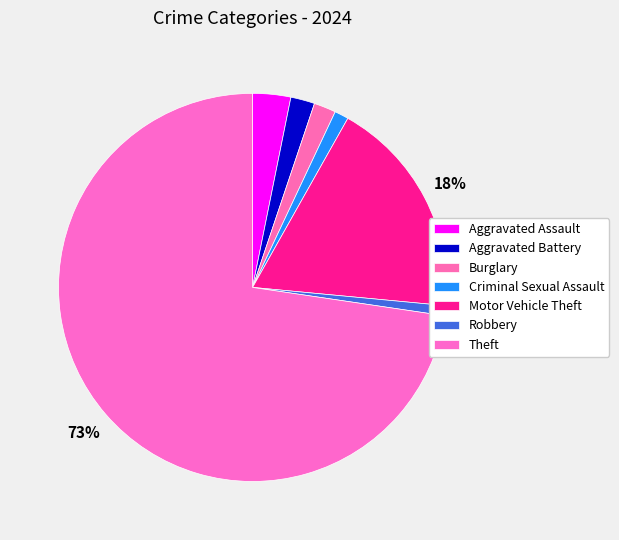

What percentage is the Aggravated Battery slice, to the nearest percent?

2%